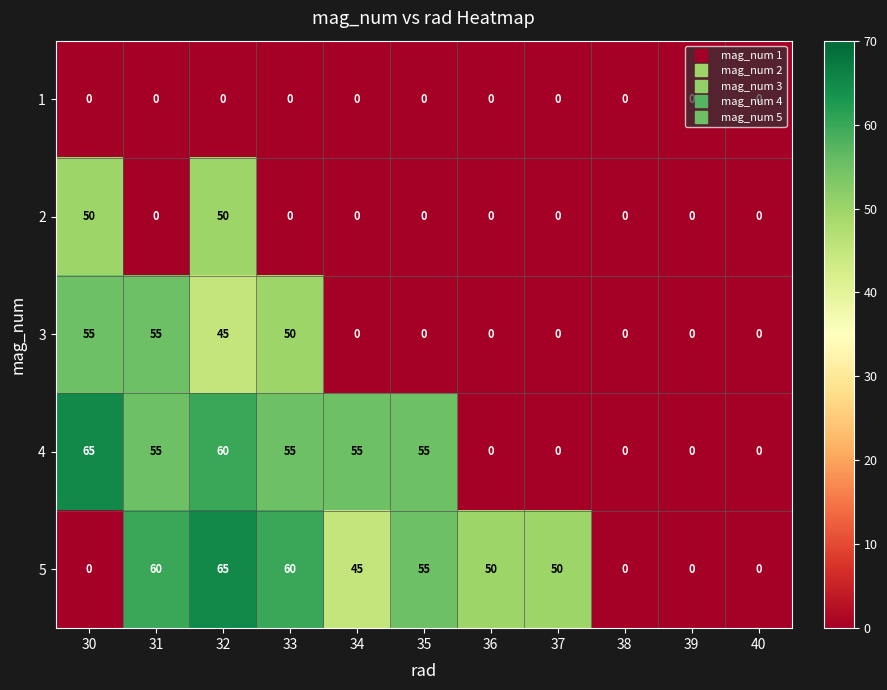

True or false: 3 has a value of -21 at 34.

False